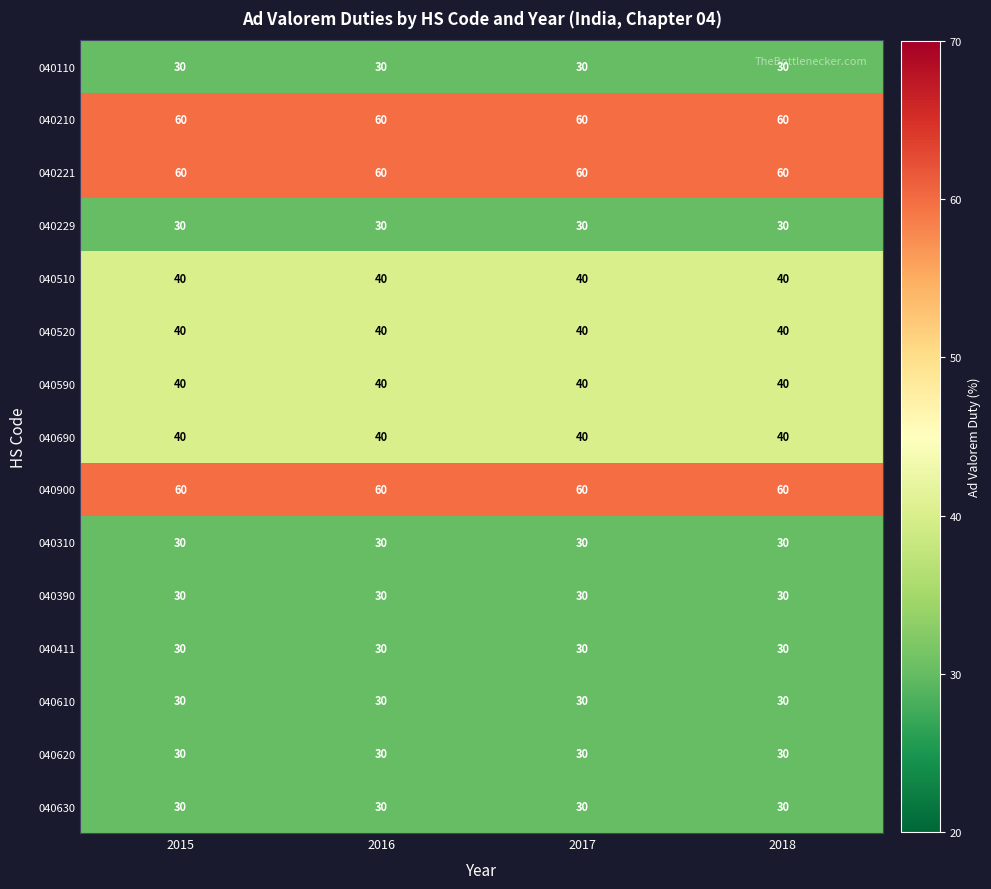

Is it true that 040221 equals 90 at 2015?

False